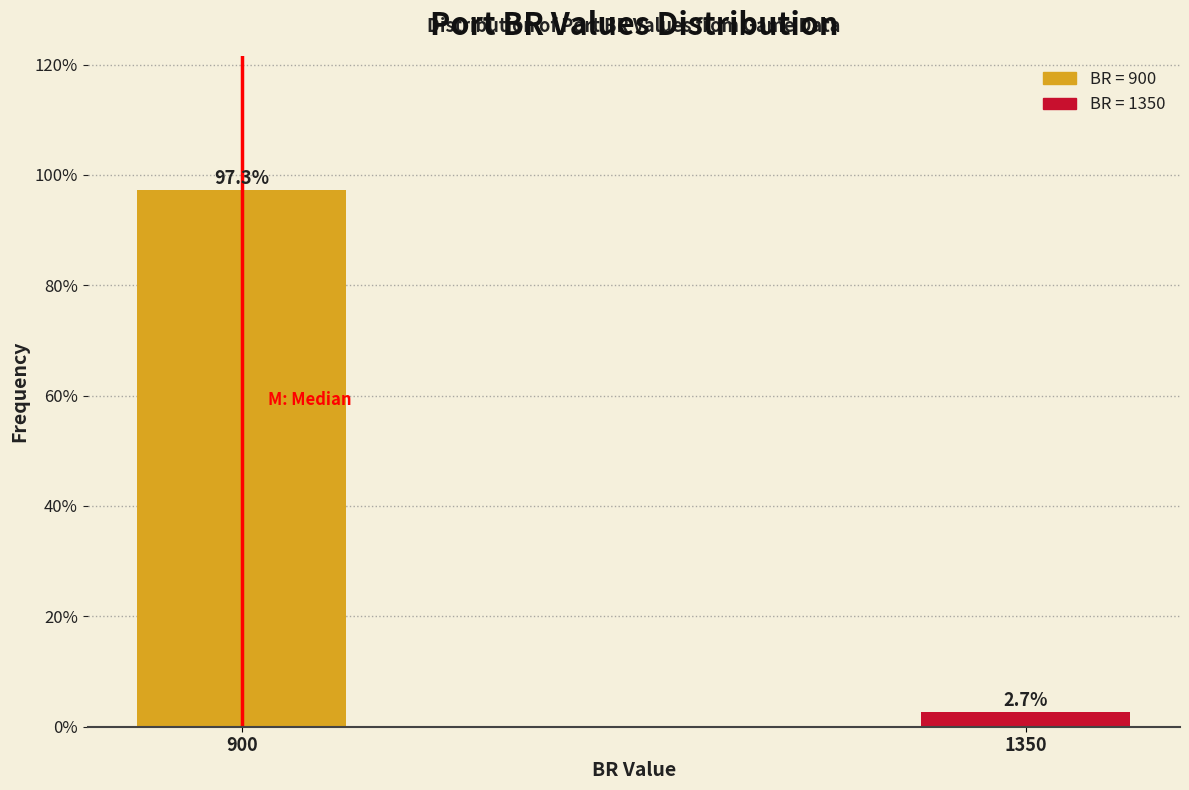

Reading right to left, what are all the values shown in this chart?

1350=2.7	900=97.3